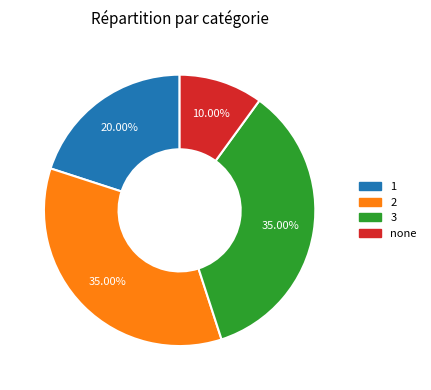

Do 3 and 2 together represent more than half of the pie?

Yes